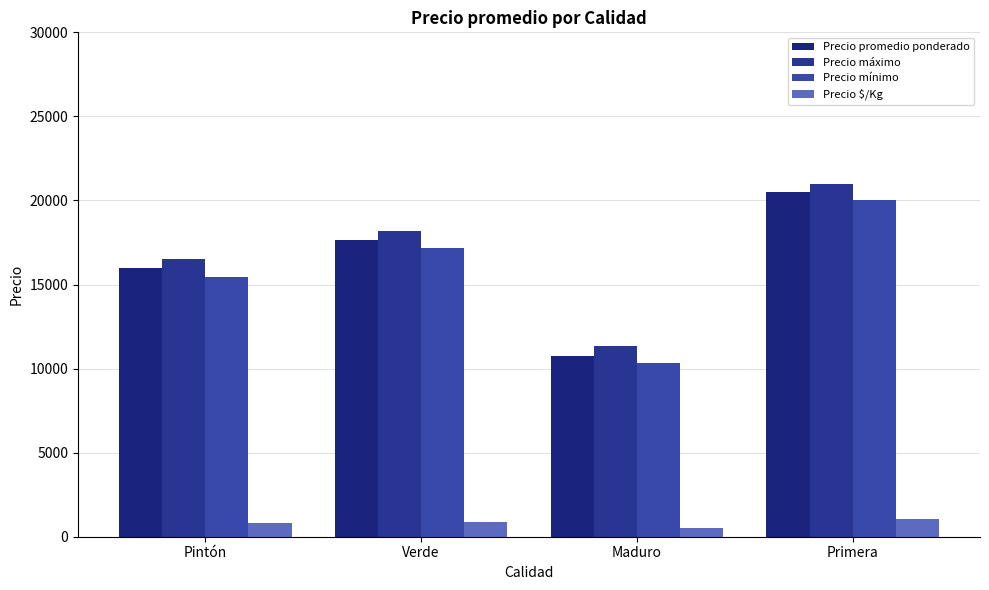

What is the smallest value displayed?

539